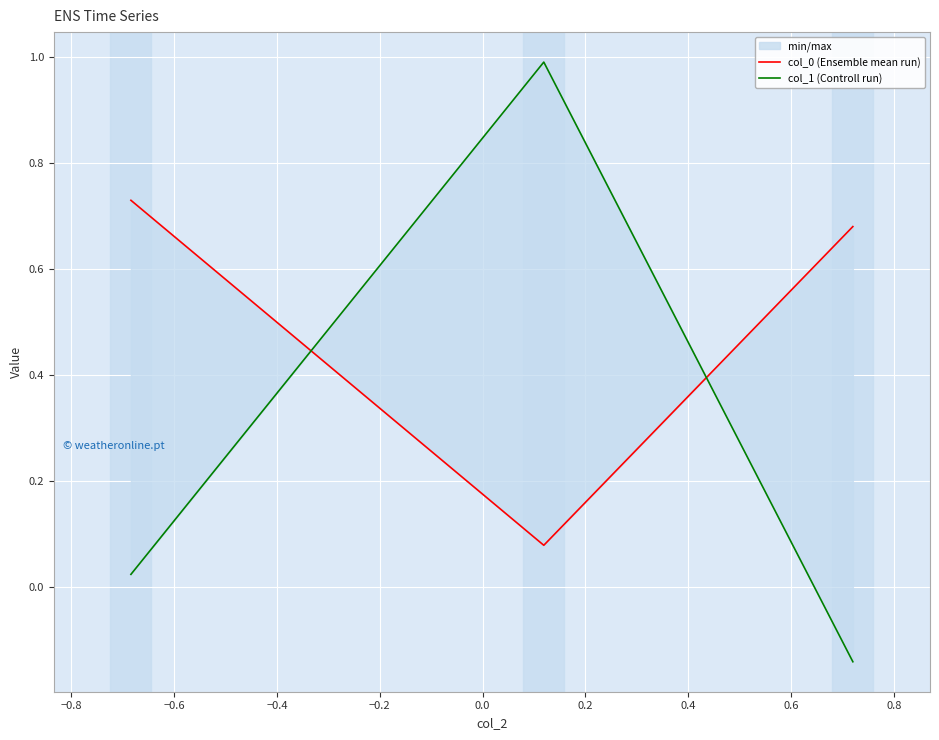

What is the average value of the col_1 (Controll run) series?

0.3